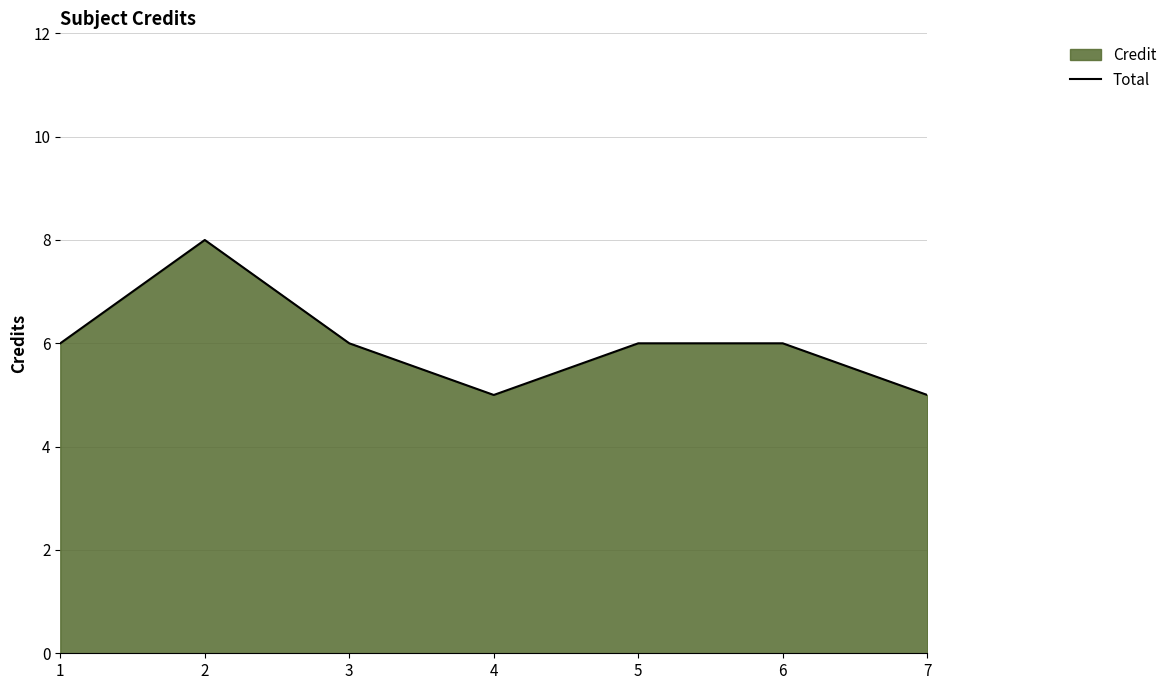

Reading left to right, list all the values displayed in this chart.

1=6	2=8	3=6	4=5	5=6	6=6	7=5